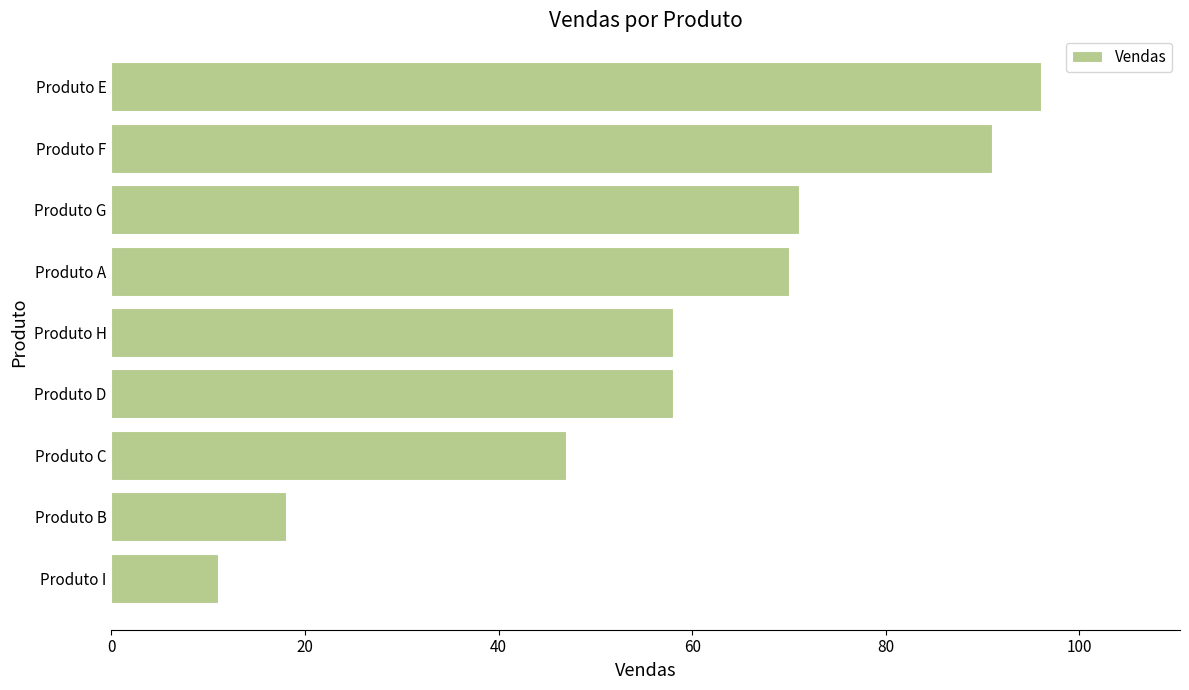

What is the approximate value at Produto G, to the nearest 5?

70